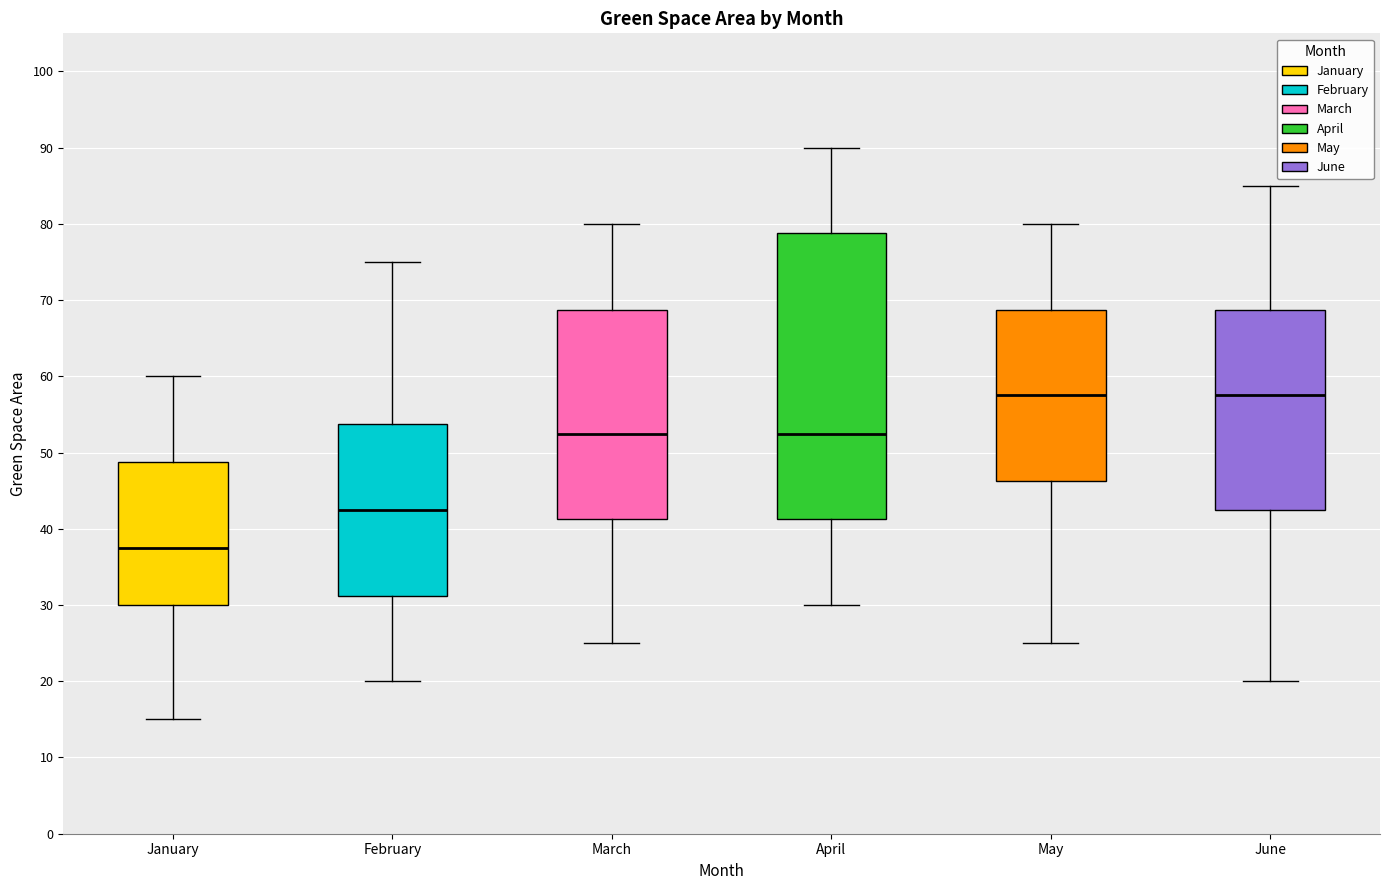

Where is the upper edge of the box for April on the y-axis? The values are not printed on the chart, so give them approximately, as read against the axis.

79